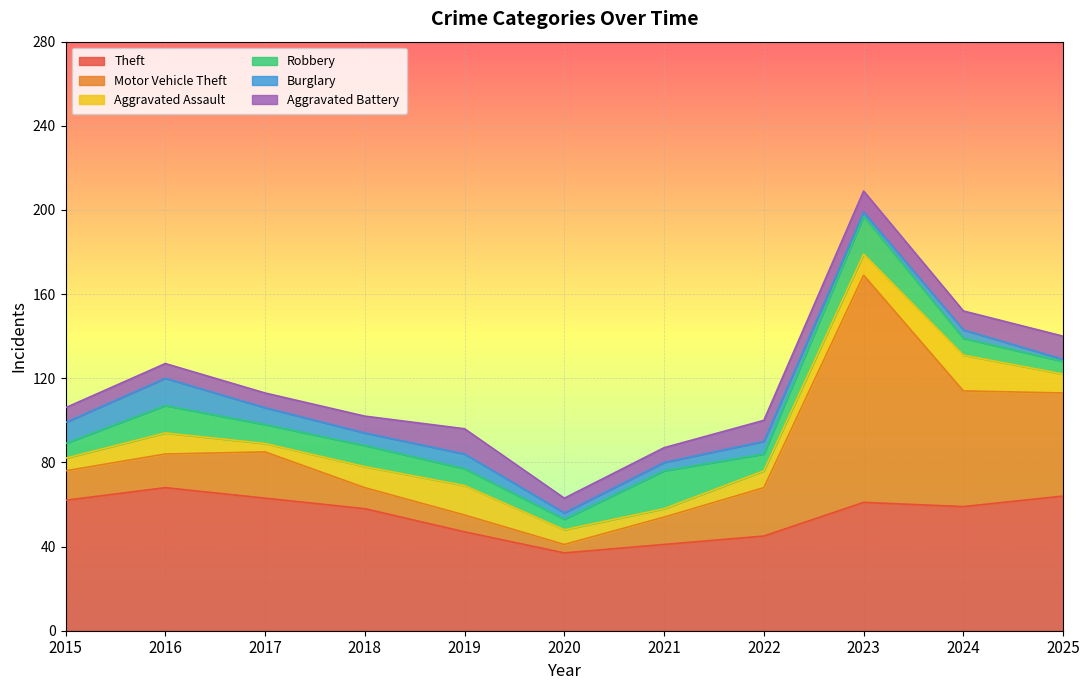

Reading left to right, extract all data points from this chart.

Theft: 2015=62	2016=68	2017=63	2018=58	2019=47	2020=37	2021=41	2022=45	2023=61	2024=59	2025=64
Motor Vehicle Theft: 2015=14	2016=16	2017=22	2018=10	2019=8	2020=4	2021=13	2022=23	2023=108	2024=55	2025=49
Aggravated Assault: 2015=6	2016=10	2017=4	2018=10	2019=14	2020=7	2021=4	2022=8	2023=10	2024=17	2025=9
Robbery: 2015=7	2016=13	2017=9	2018=10	2019=8	2020=5	2021=18	2022=8	2023=18	2024=8	2025=6
Burglary: 2015=10	2016=13	2017=8	2018=6	2019=7	2020=3	2021=4	2022=6	2023=2	2024=4	2025=1
Aggravated Battery: 2015=7	2016=7	2017=7	2018=8	2019=12	2020=7	2021=7	2022=10	2023=10	2024=9	2025=11